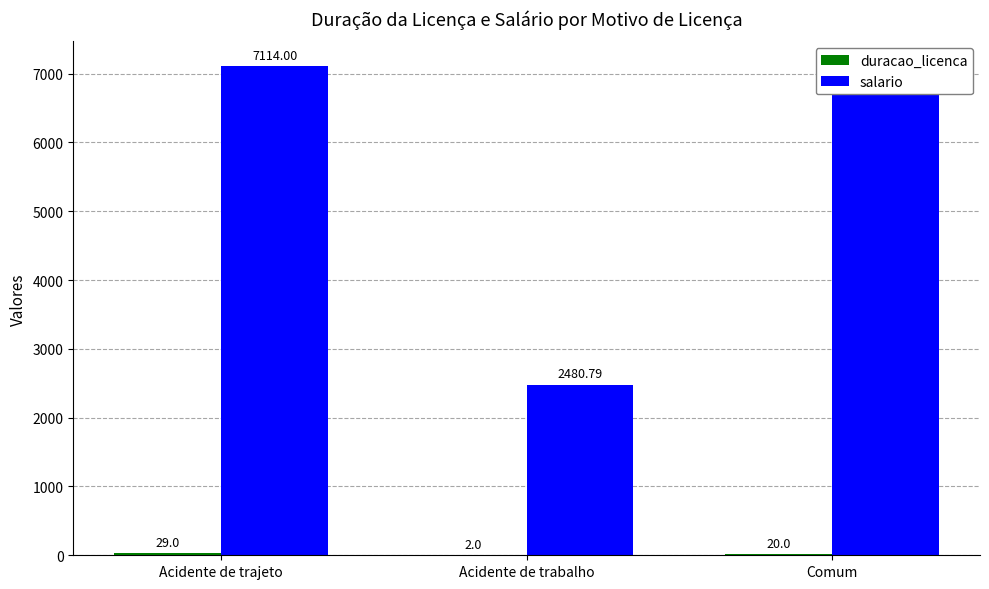

How many values in the salario series exceed 6702?

2